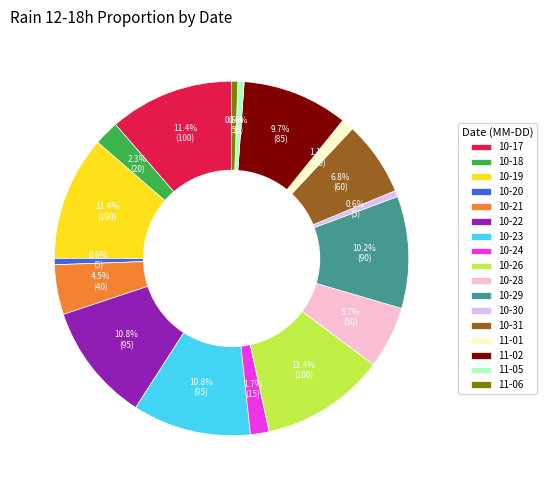

Which has a higher value, 10-22 or 10-18?

10-22